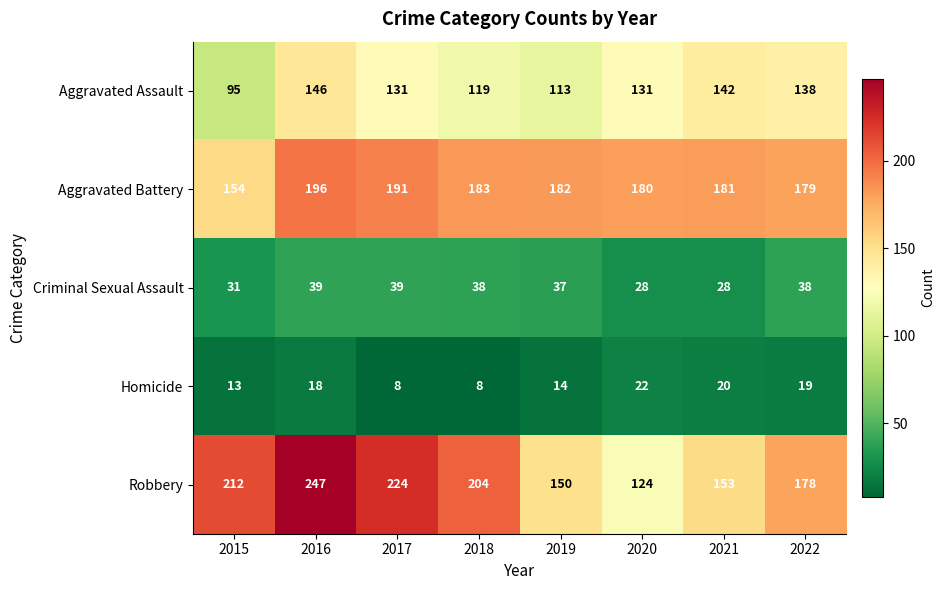

What is the lowest value of the Criminal Sexual Assault series?

28